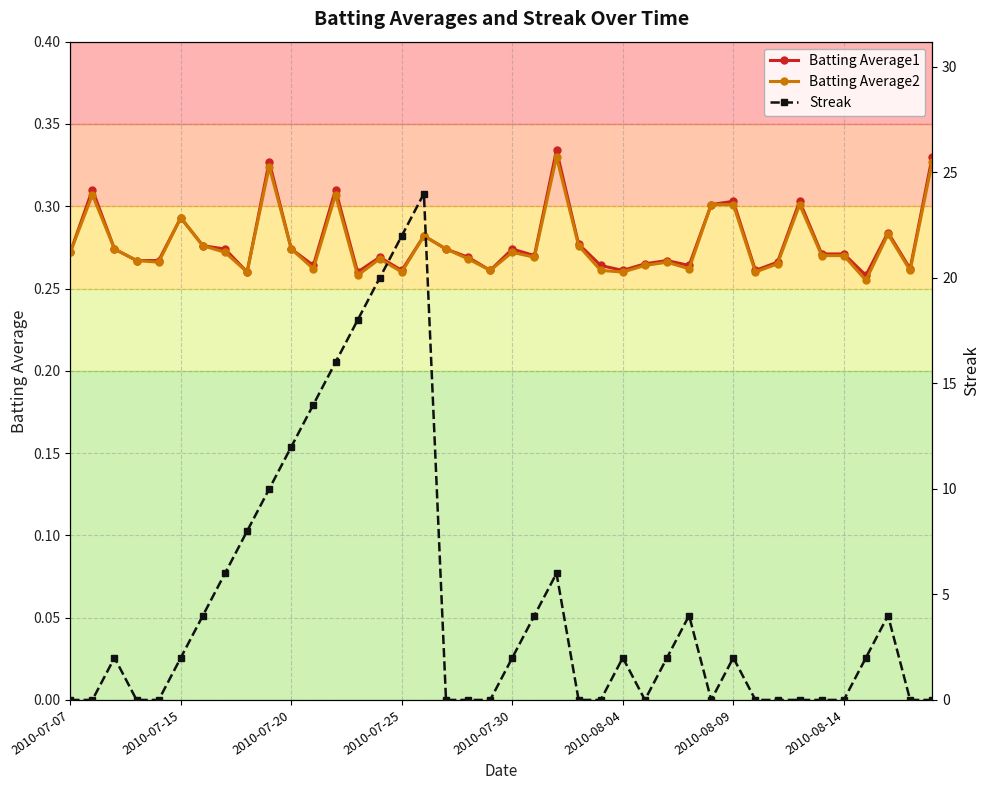

True or false: Batting Average1 has more than 1 interior local peaks.

True